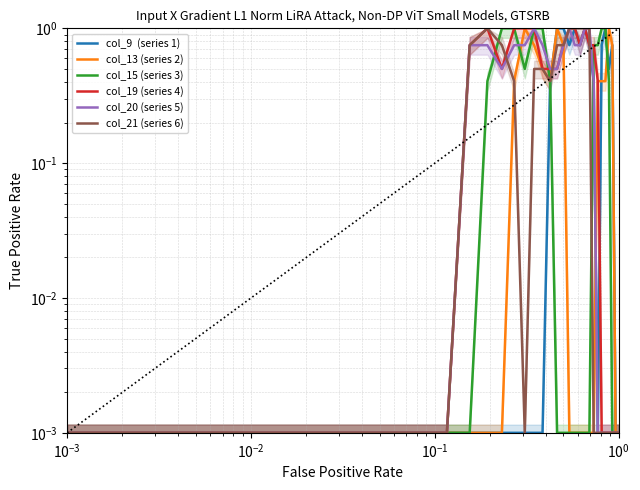

What are all the series names shown in the legend?

col_9  (series 1), col_13 (series 2), col_15 (series 3), col_19 (series 4), col_20 (series 5), col_21 (series 6)